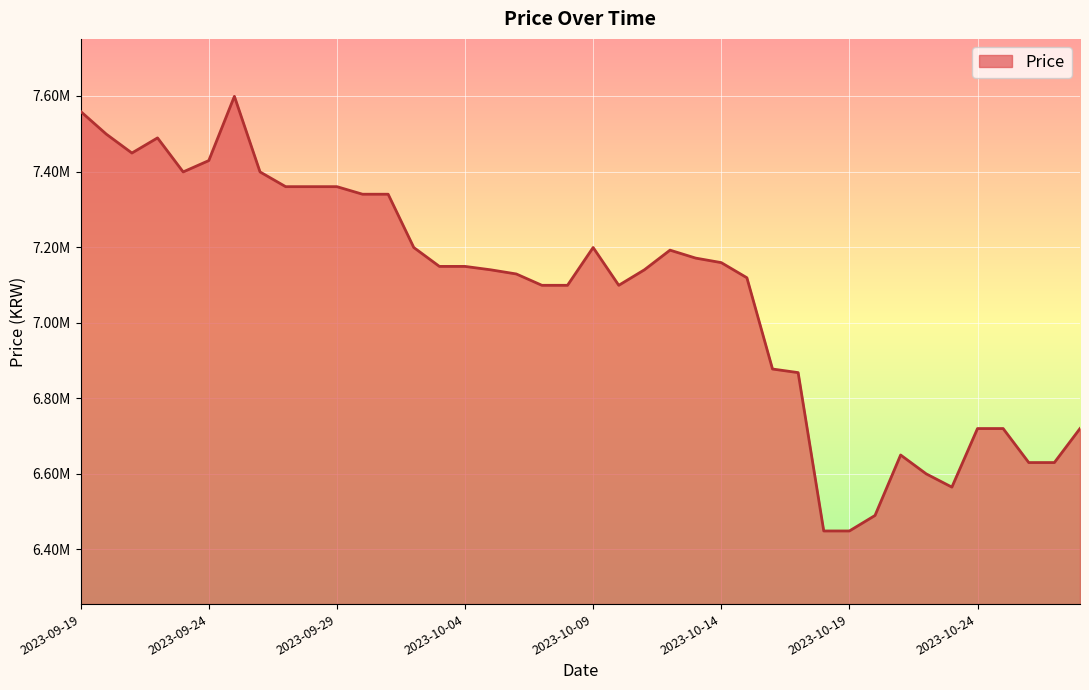

Rank the categories by value from lowest to highest.

2023-10-18, 2023-10-19, 2023-10-20, 2023-10-23, 2023-10-22, 2023-10-26, 2023-10-27, 2023-10-21, 2023-10-24, 2023-10-25, 2023-10-28, 2023-10-17, 2023-10-16, 2023-10-07, 2023-10-08, 2023-10-10, 2023-10-15, 2023-10-06, 2023-10-05, 2023-10-11, 2023-10-03, 2023-10-04, 2023-10-14, 2023-10-13, 2023-10-12, 2023-10-02, 2023-10-09, 2023-09-30, 2023-10-01, 2023-09-27, 2023-09-28, 2023-09-29, 2023-09-23, 2023-09-26, 2023-09-24, 2023-09-21, 2023-09-22, 2023-09-20, 2023-09-19, 2023-09-25